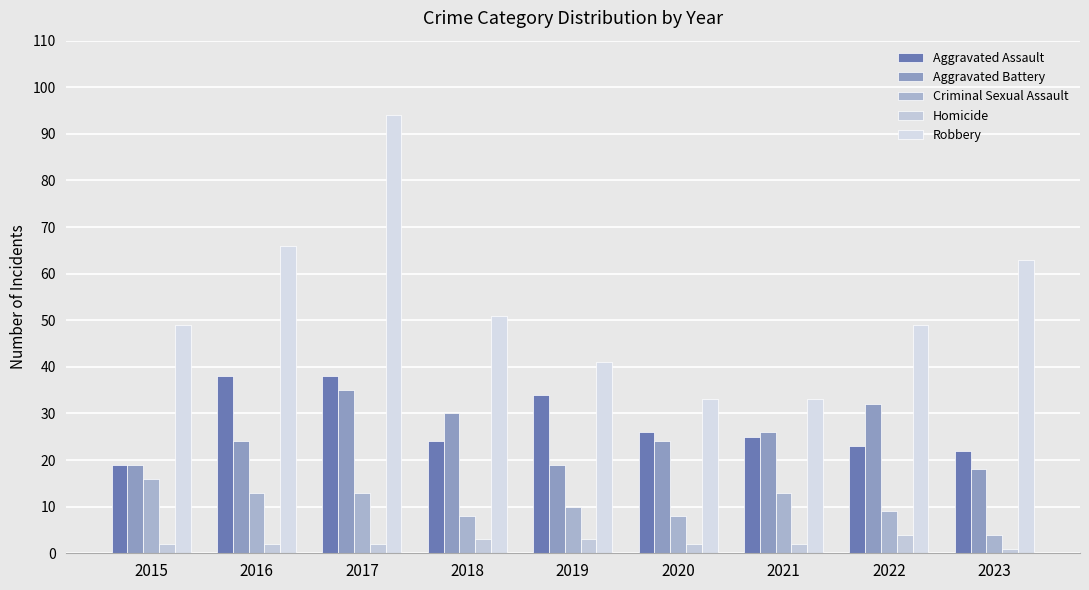

The Criminal Sexual Assault series shows 13 at 2021. True or false?

True